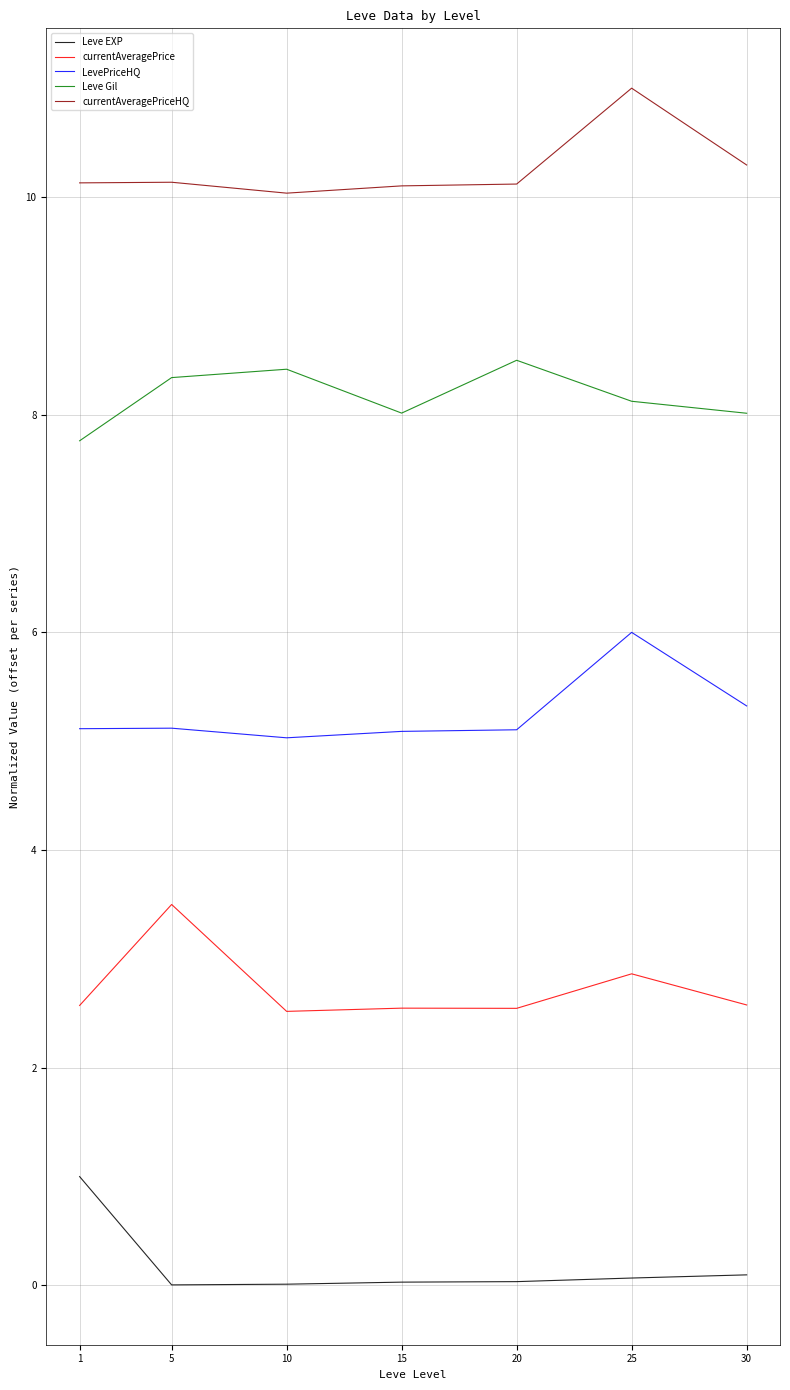

Is it true that Leve Gil equals 8.0 at 15?

True